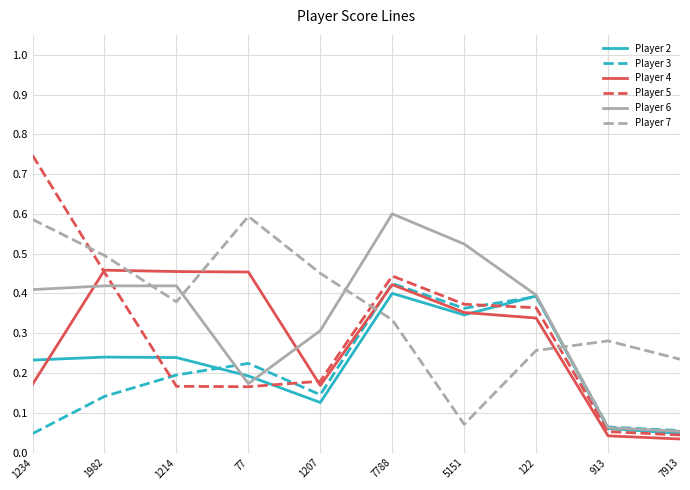

How many intersections are there between Player 5 and Player 7?

3